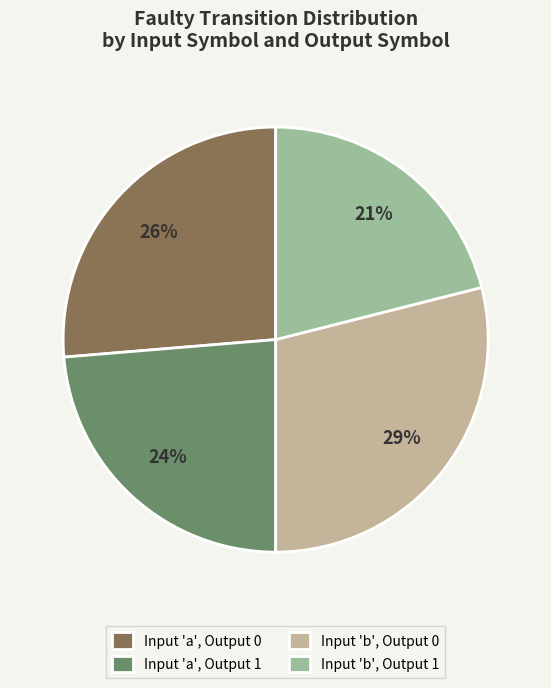

Is it true that Input 'b', Output 0 is 29% of the pie?

True